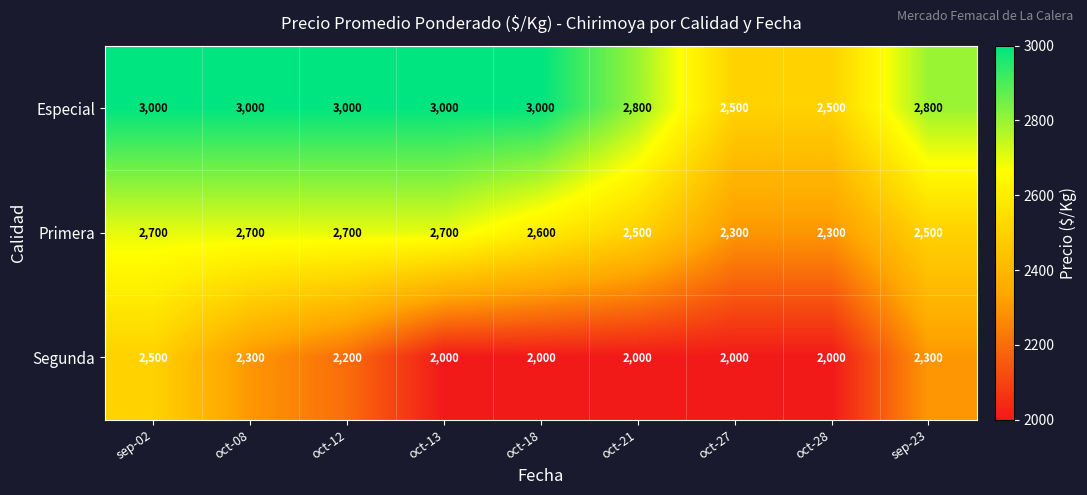

Count the number of categories in the chart.

9